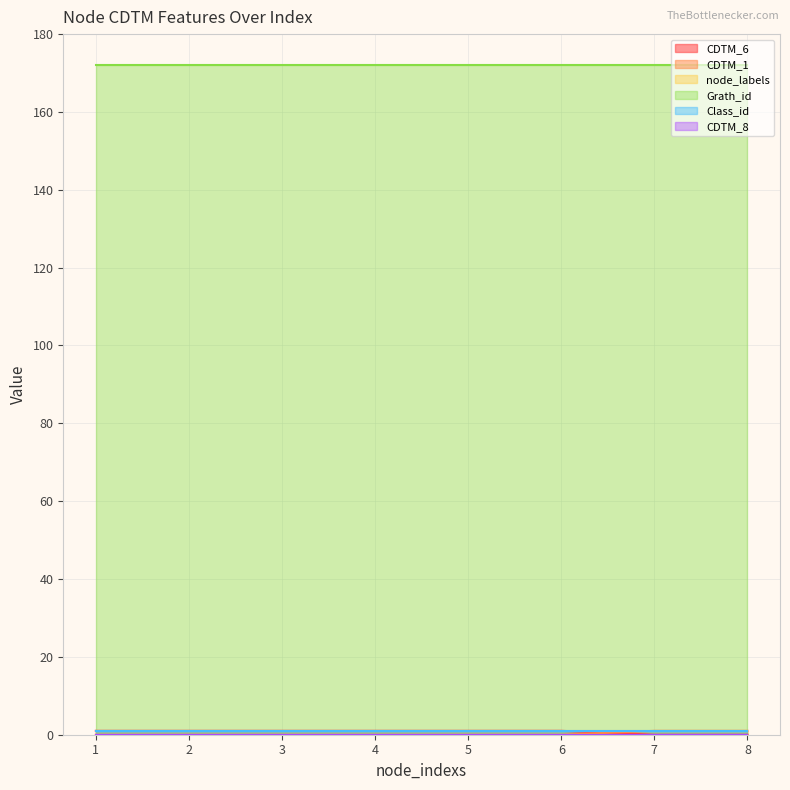

True or false: CDTM_8 and CDTM_1 cross at least once.

False